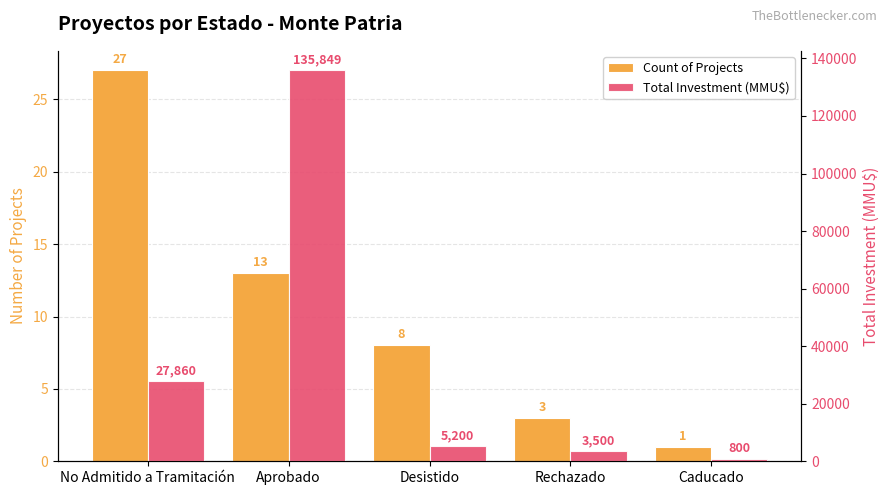

Does the chart contain any negative values?

No